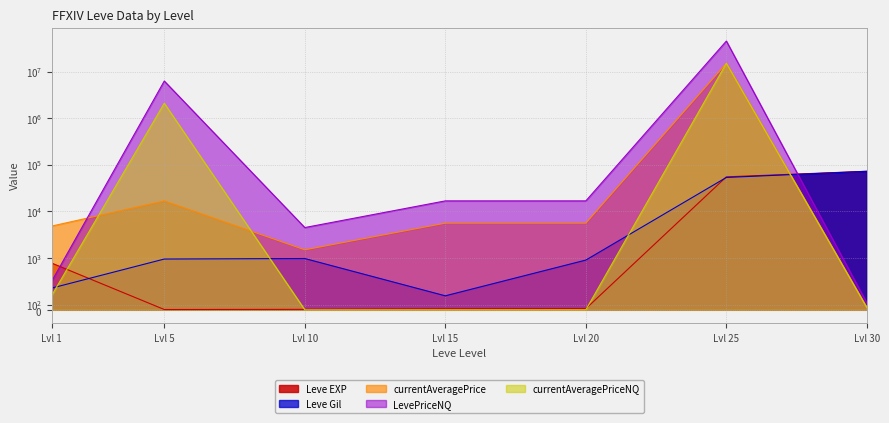

Is the value of currentAveragePriceNQ at Lvl 10 greater than the value of Leve Gil at Lvl 30?

No